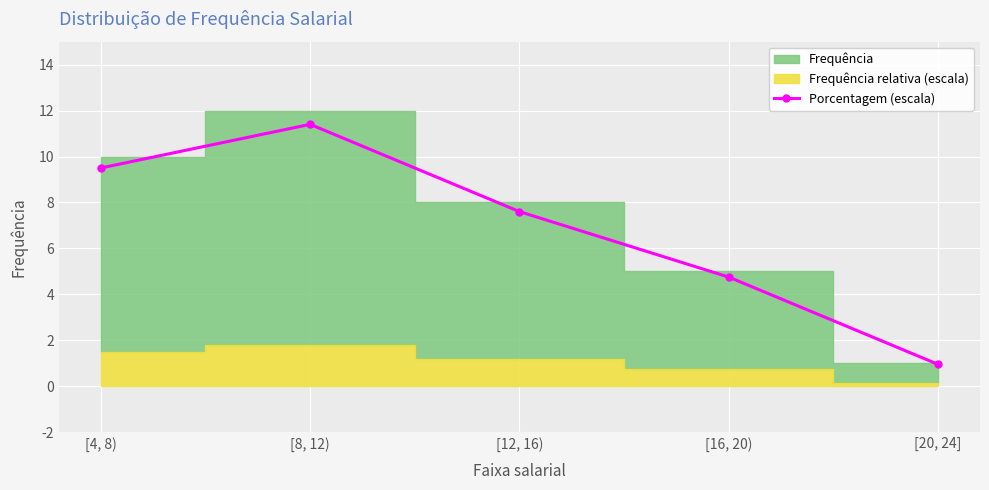

True or false: the data has more than 1 interior local peaks.

False